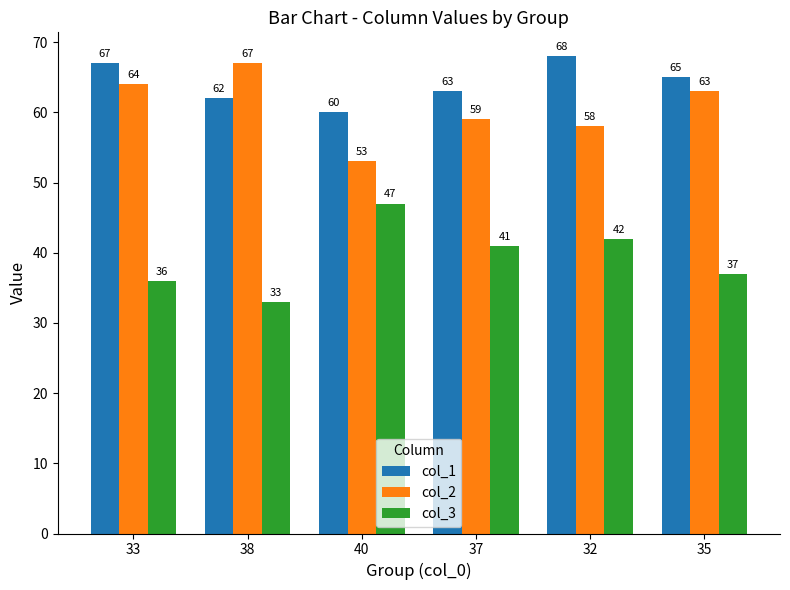

What is the difference between the col_3 values at 33 and 32?

6